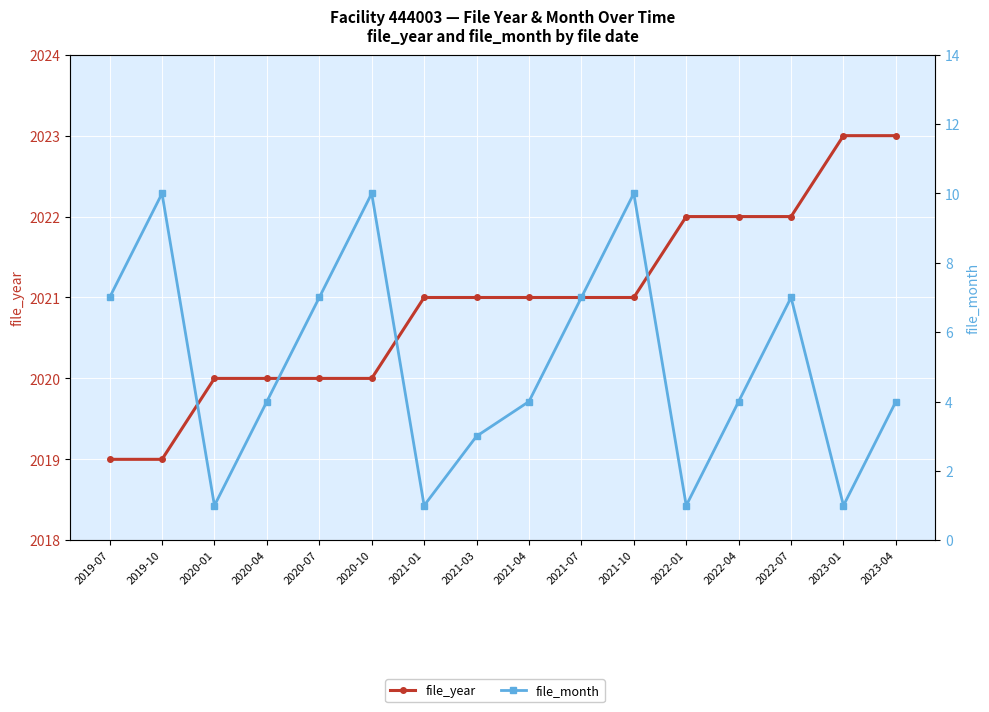

The file_month series shows 12 at 2020-07. True or false?

False